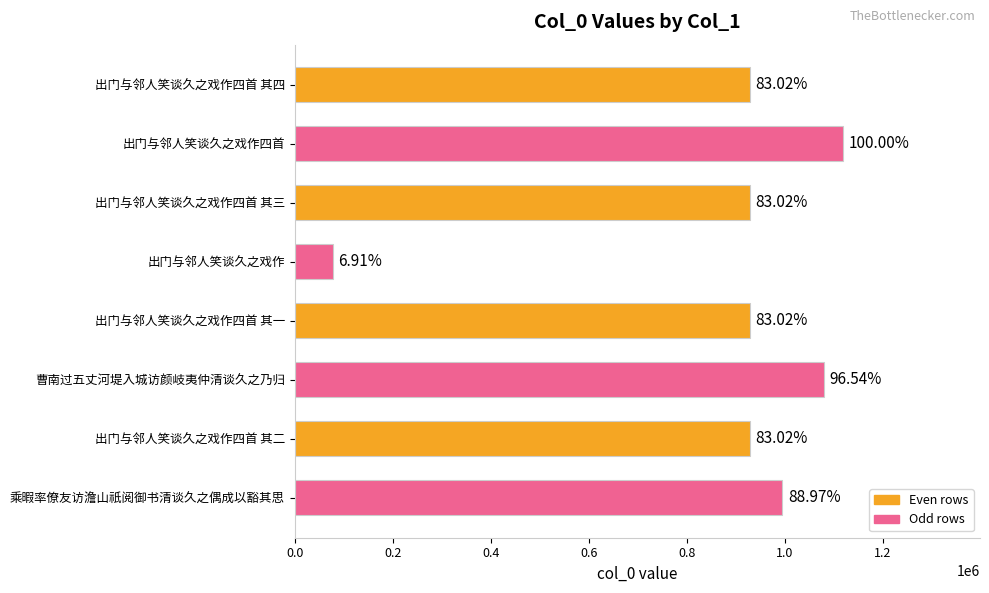

What is the smallest value displayed?

77311